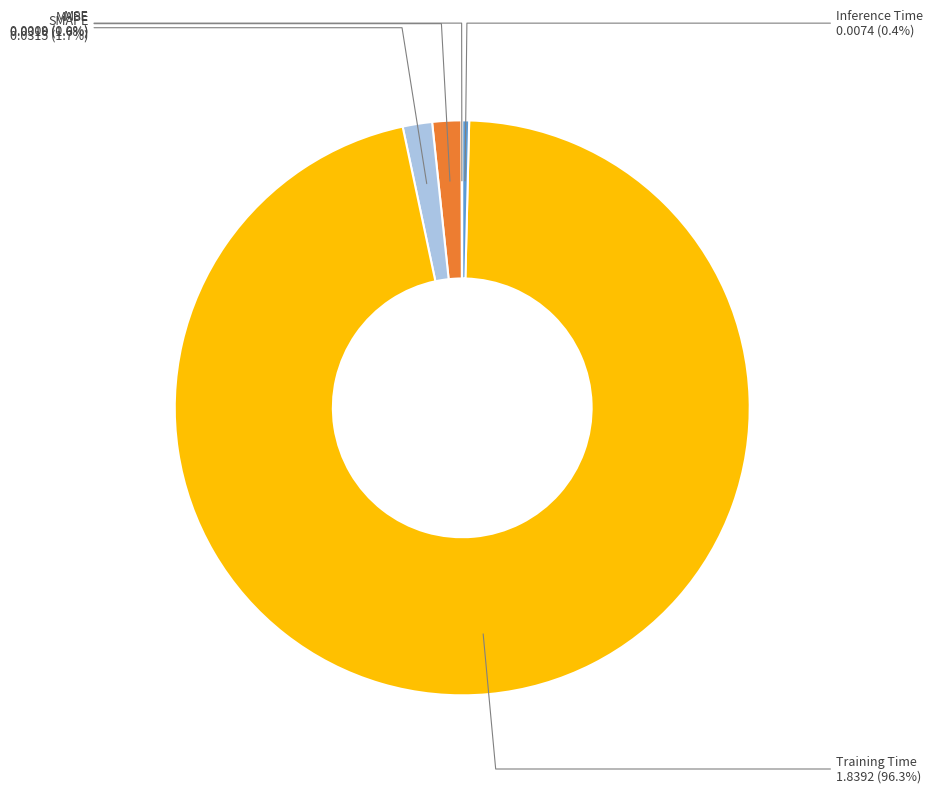

Is it true that MAPE is 2% of the pie?

True